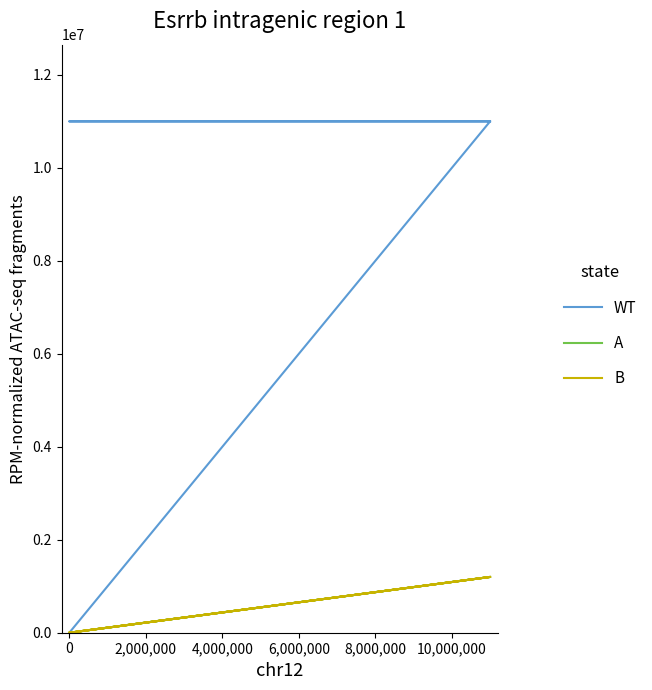

Which series has the widest spread of values?

WT